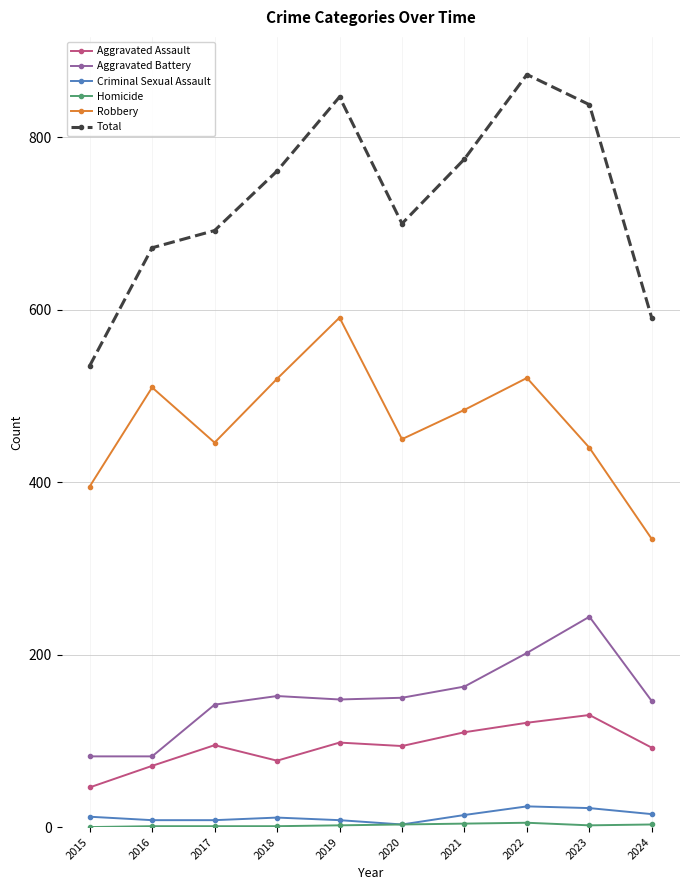

At which category is the sum across all series the highest?

2022